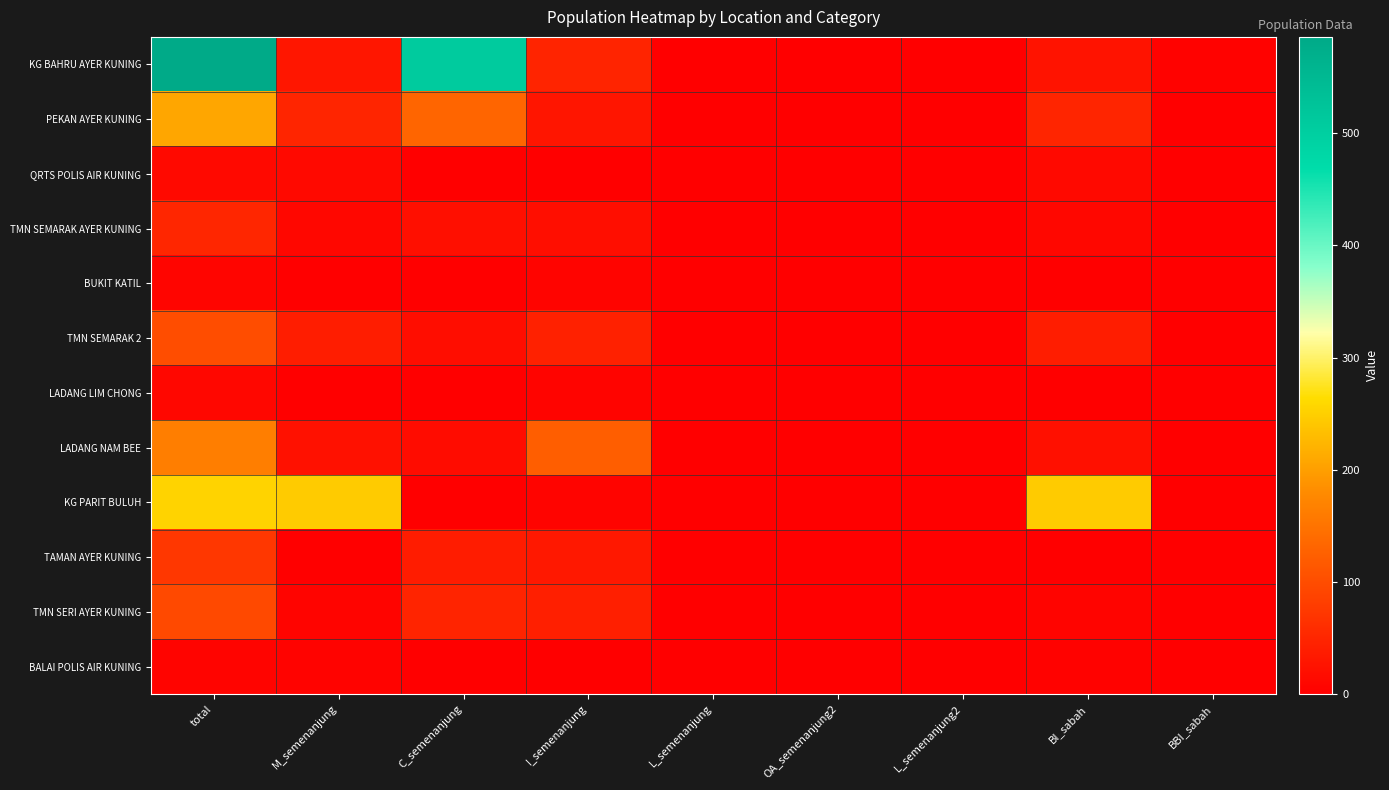

At which category is the sum across all series the highest?

total